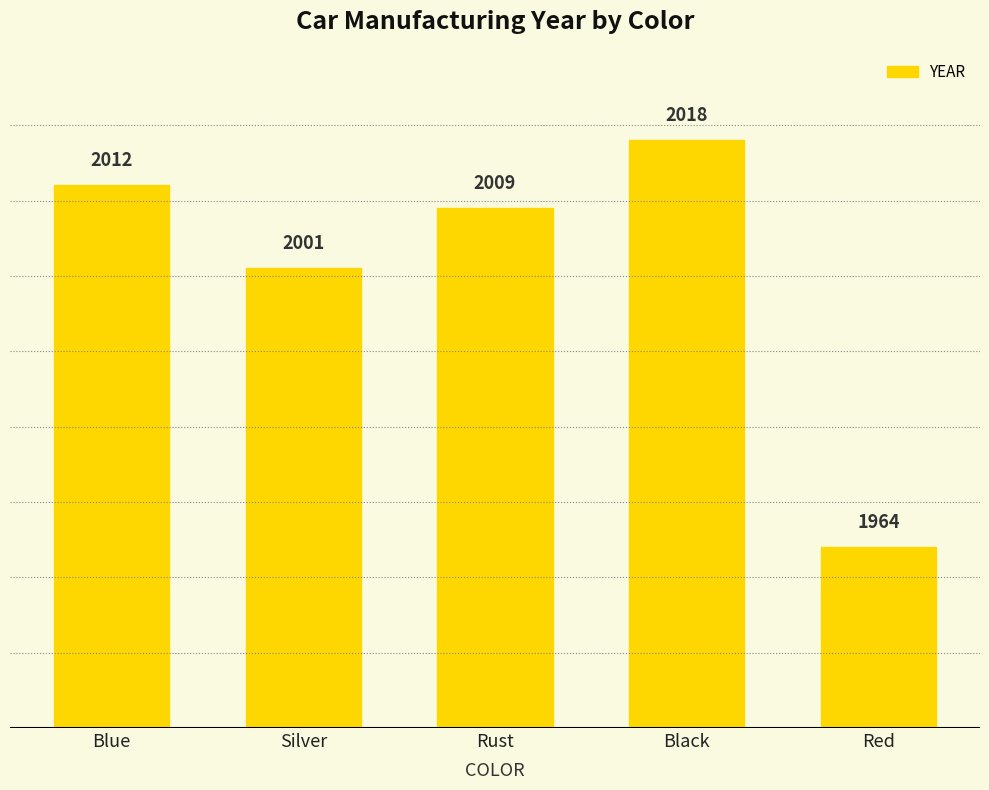

What is the difference between the second highest and minimum values?

48